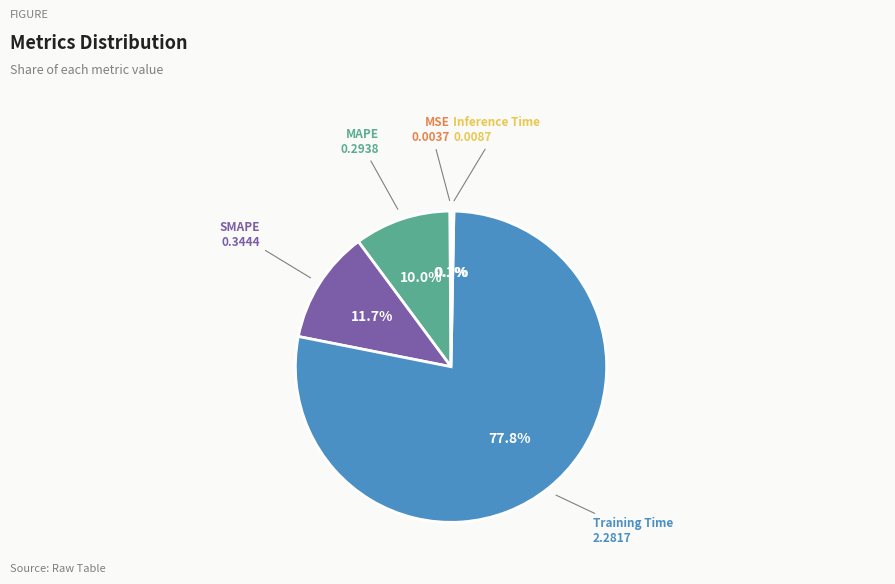

Which slice represents more than half of the pie?

Training Time